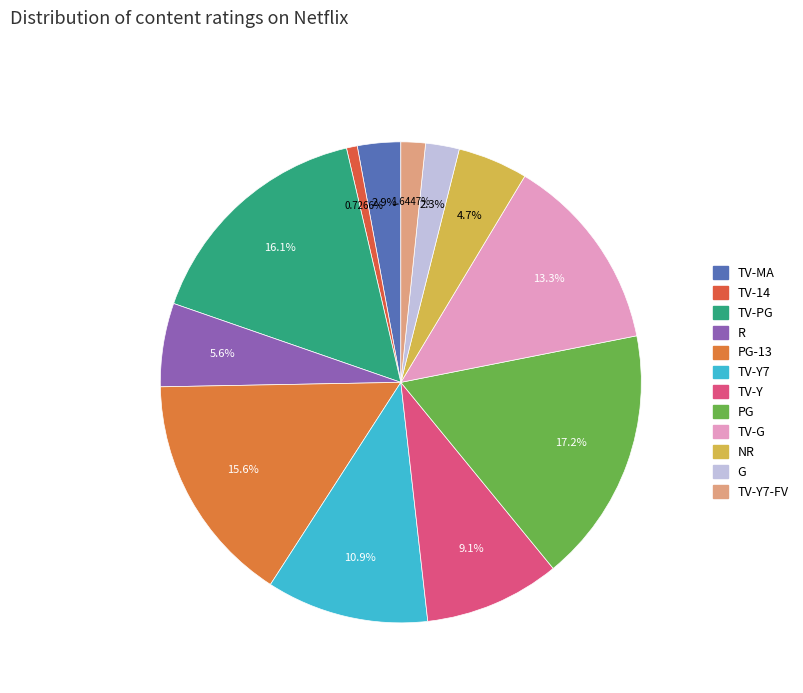

How many slices are in this pie chart?

12